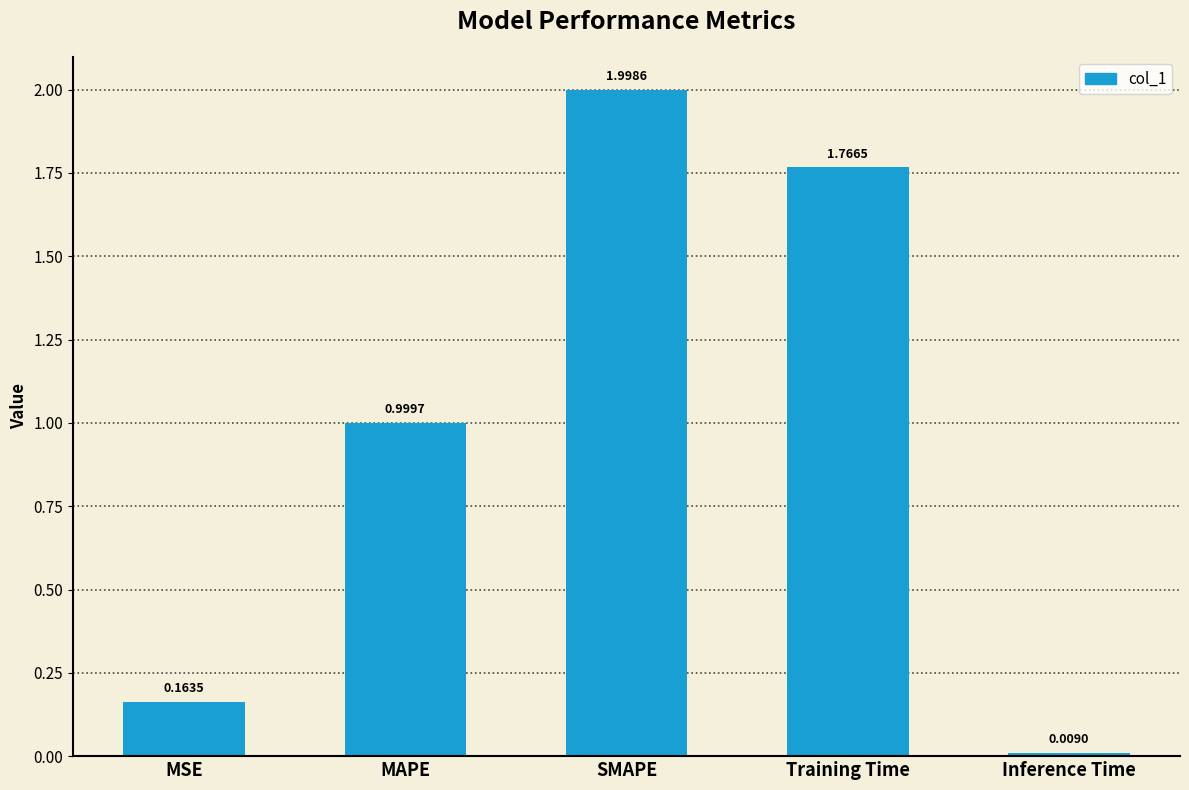

True or false: the data shows 0.8 at SMAPE.

False